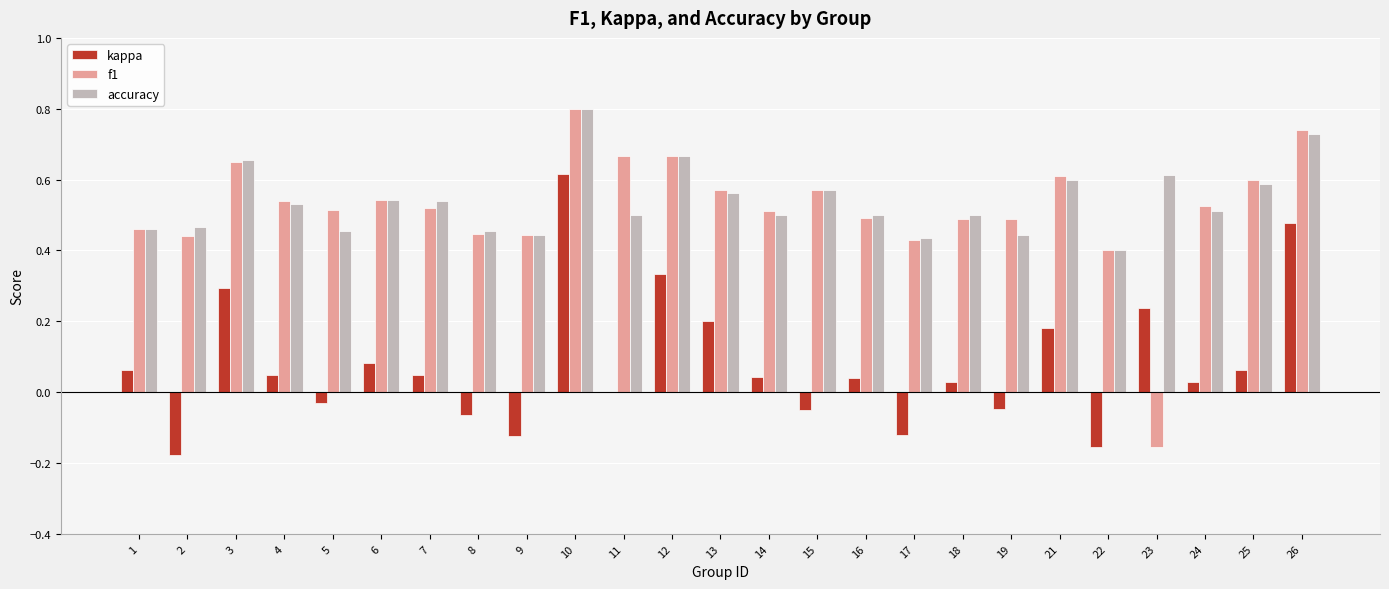

The value of kappa at 1 is 0.0. True or false?

False